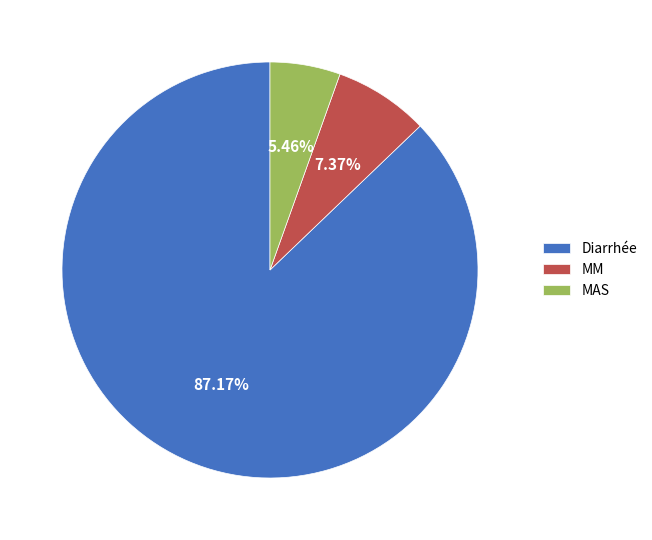

Rank the categories by value from highest to lowest.

Diarrhée, MM, MAS